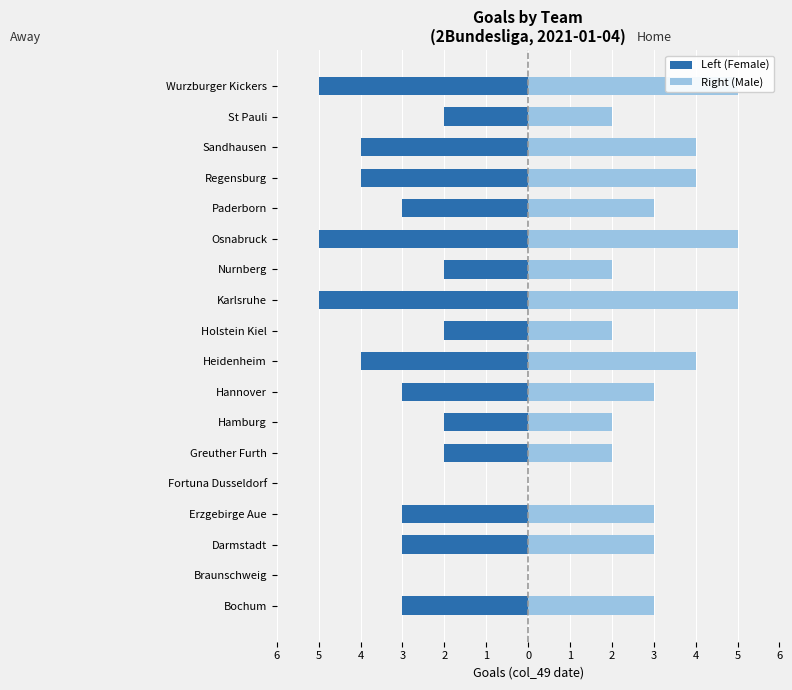

Between 2 and 0, which series saw the biggest shift?

Left (Female)